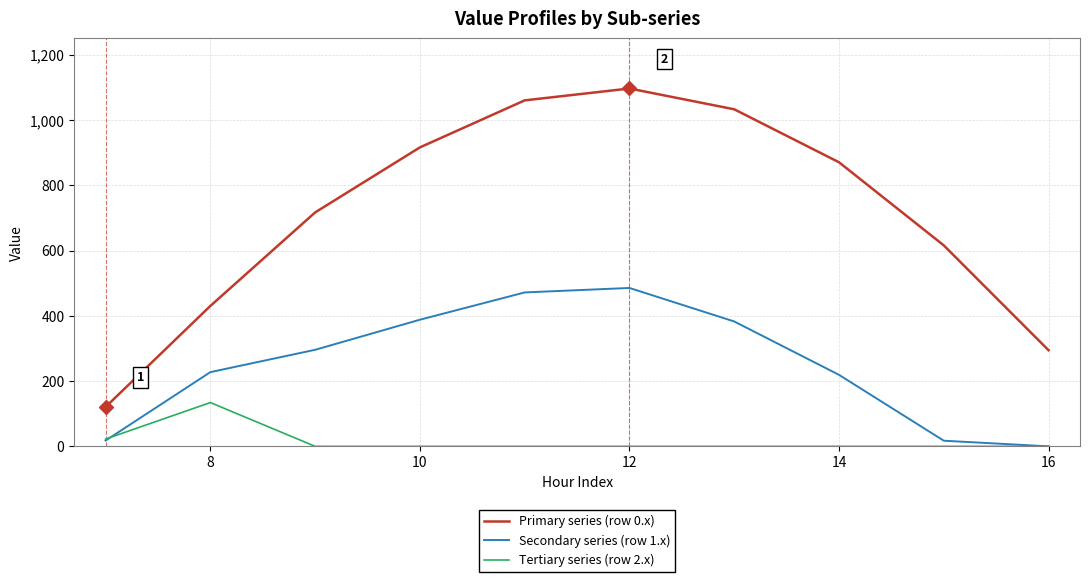

How many interior local peaks does the Primary series (row 0.x) series have?

1